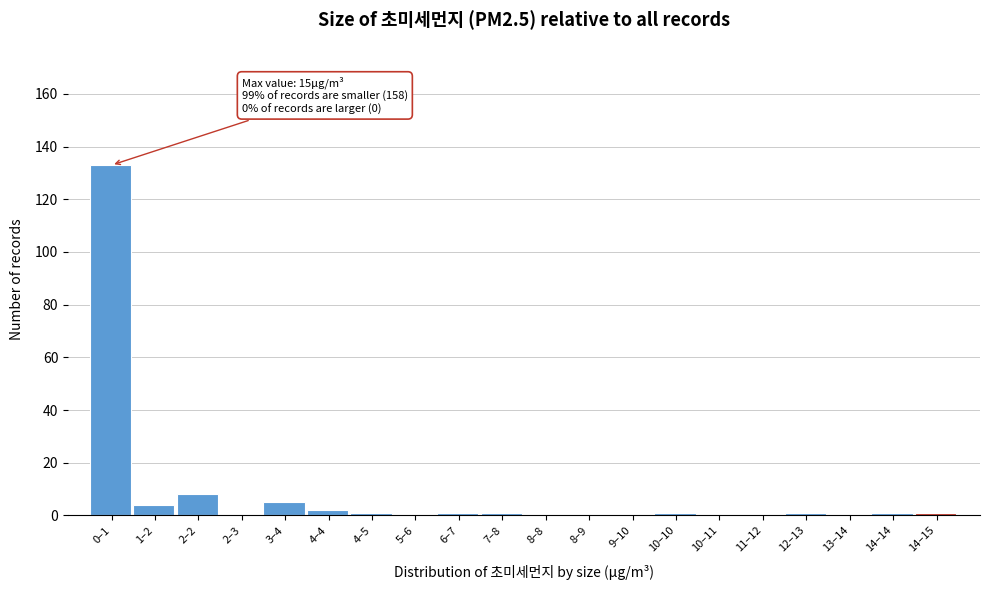

Reading right to left, extract all data points from this chart.

14–15=1	14–14=1	13–14=0	12–13=1	11–12=0	10–11=0	10–10=1	9–10=0	8–9=0	8–8=0	7–8=1	6–7=1	5–6=0	4–5=1	4–4=2	3–4=5	2–3=0	2–2=8	1–2=4	0–1=133